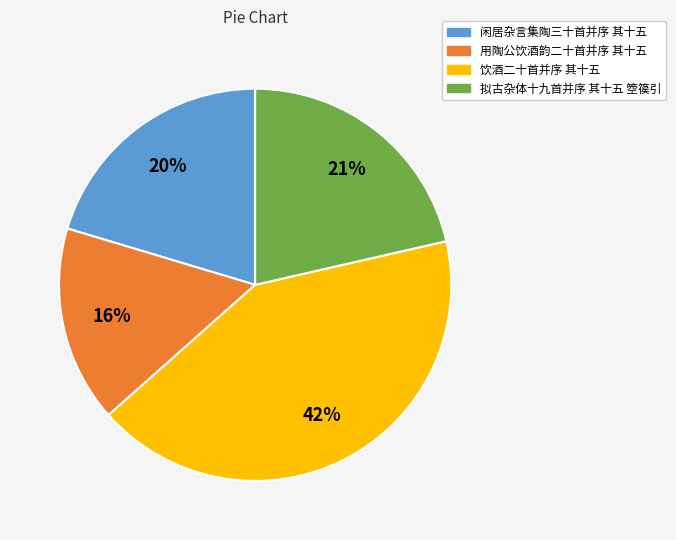

Rank the categories by value from lowest to highest.

用陶公饮酒韵二十首并序 其十五, 闲居杂言集陶三十首并序 其十五, 拟古杂体十九首并序 其十五 箜篌引, 饮酒二十首并序 其十五